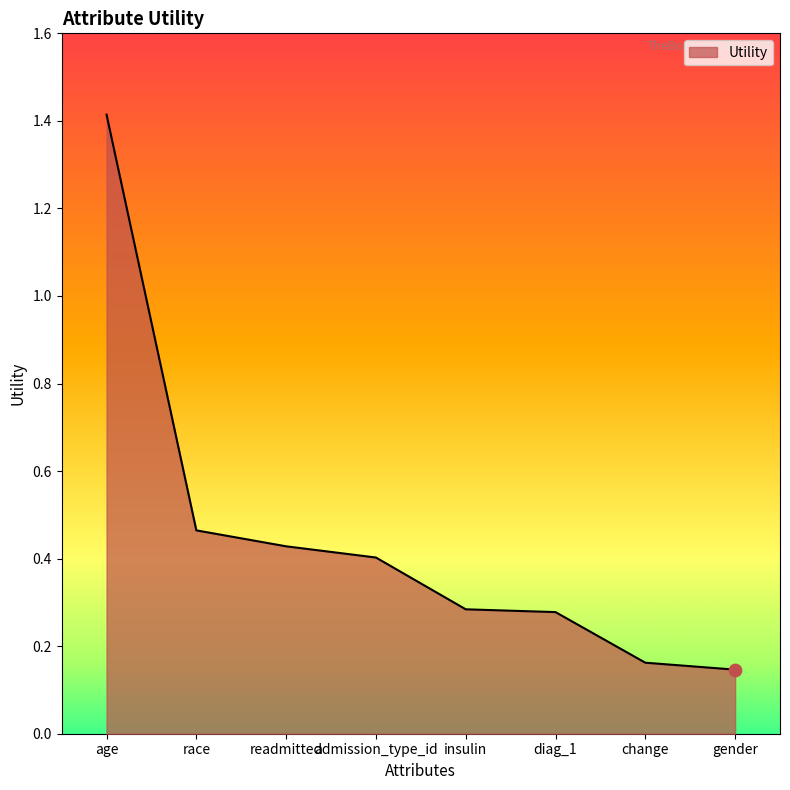

At which category does the chart reach its peak across all series?

age